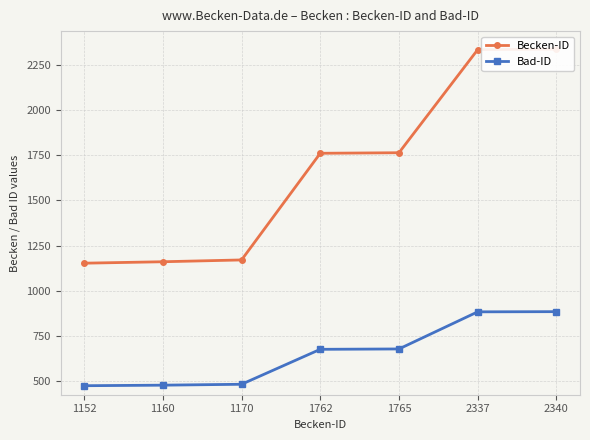

How many lines are shown in the chart?

2